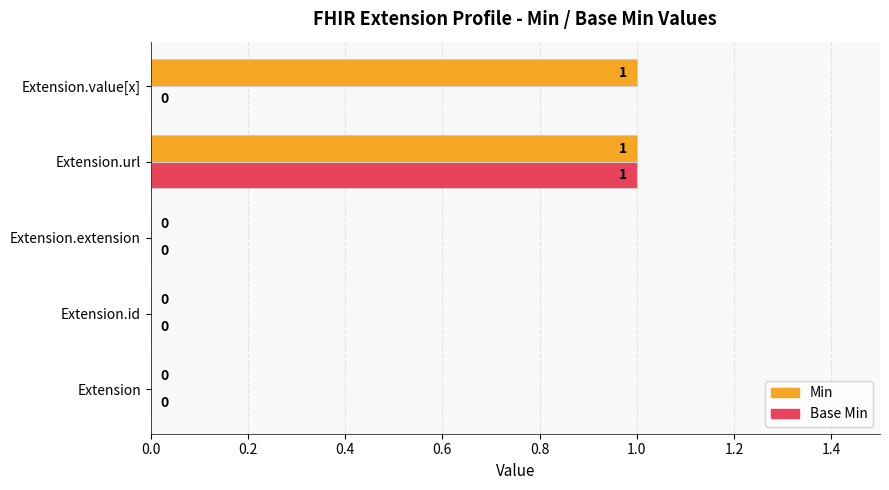

The Min series shows 2 at Extension.url. True or false?

False